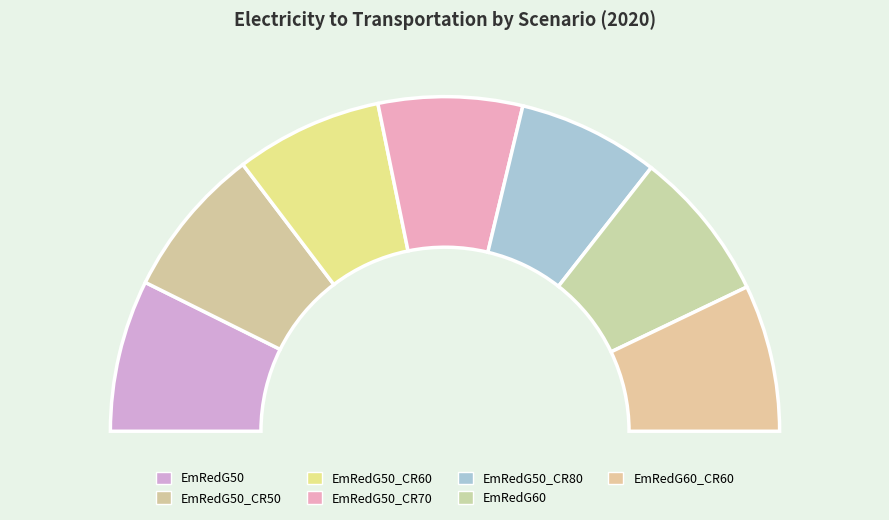

To the nearest percent, what is the difference between the largest and smallest slice percentages?

1%